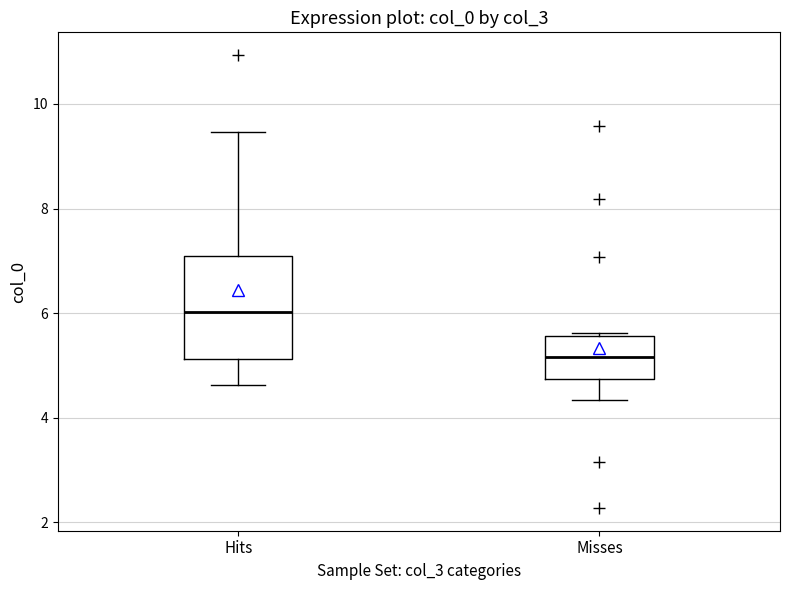

Comparing the boxes themselves (not the whiskers), which one is the tallest?

Hits